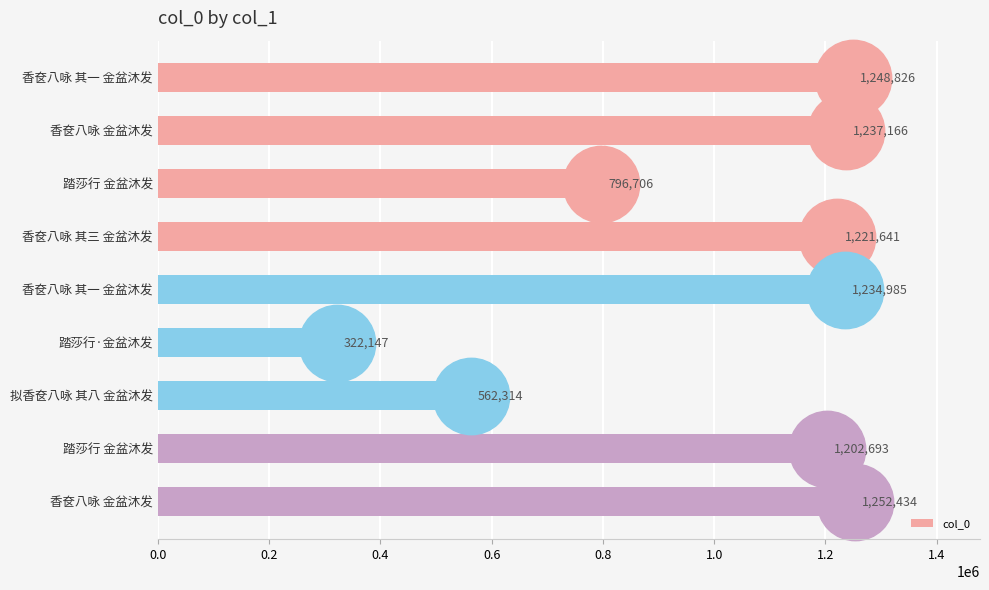

Count the number of data series in this chart.

1